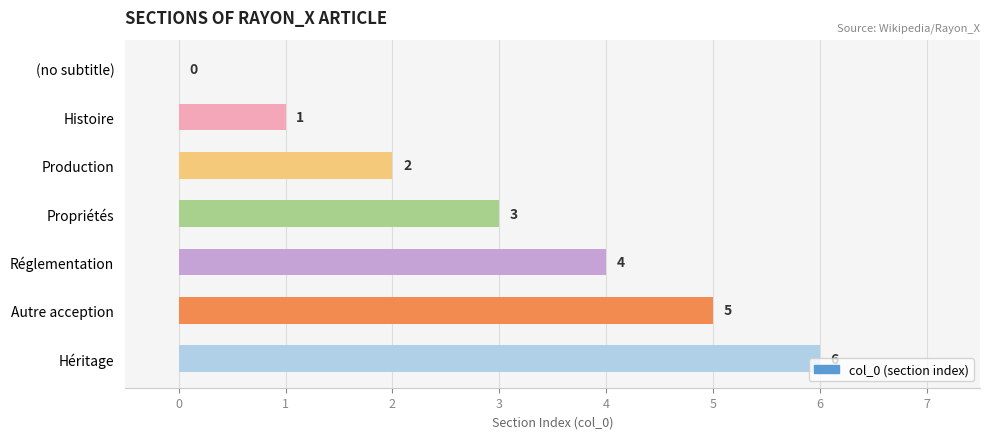

What is the change in value from (no subtitle) to Propriétés?

+3